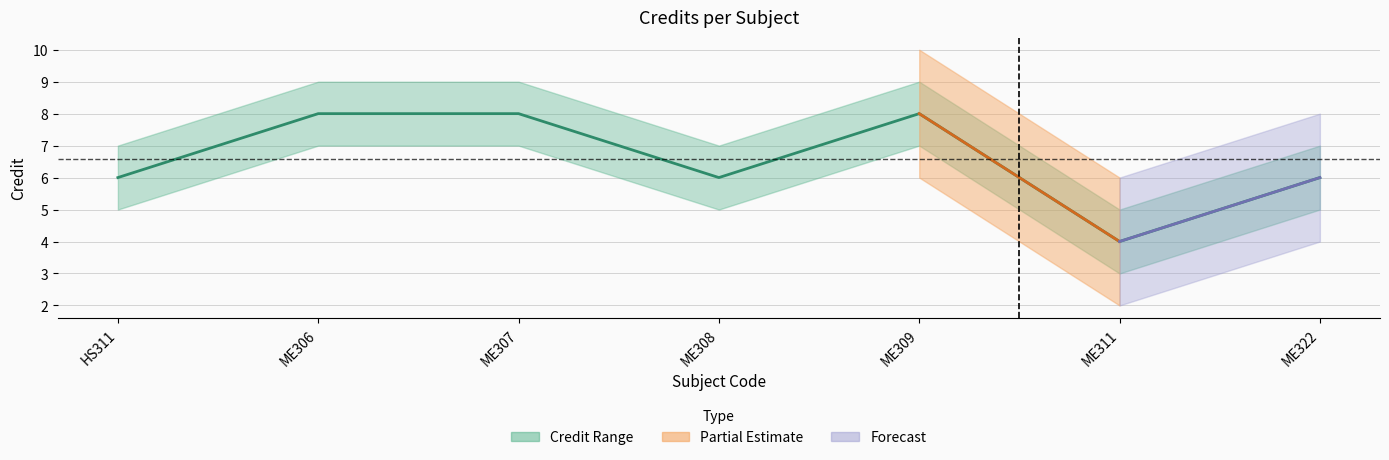

Between HS311 and ME311, which is larger?

HS311